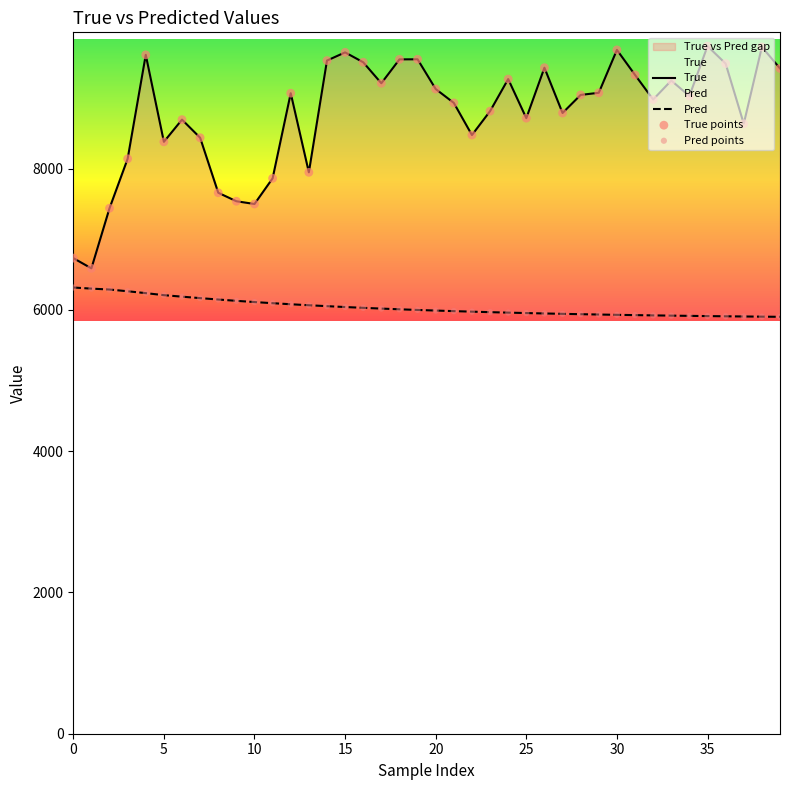

At how many categories does at least one series exceed 8022?

32